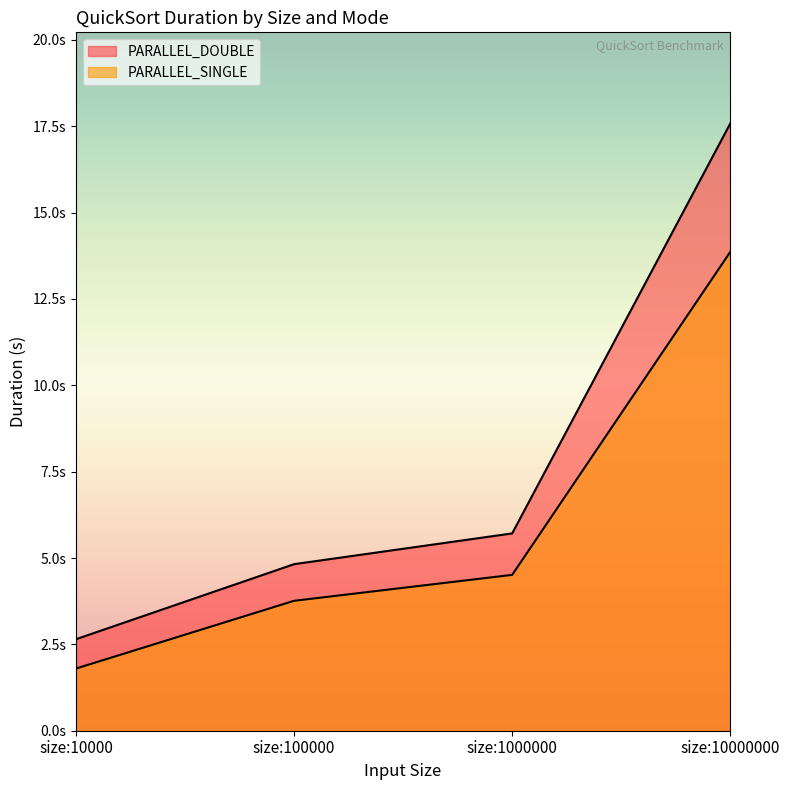

Is the value of PARALLEL_SINGLE at size:10000000 greater than the value of PARALLEL_DOUBLE at size:10000?

Yes